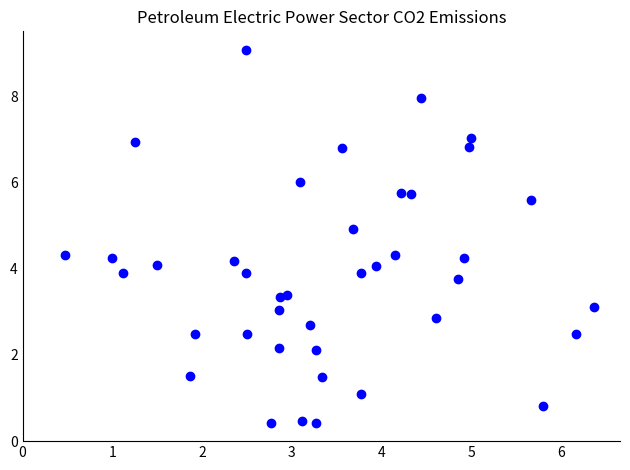

What is the range of X values (max minus min)?

5.9